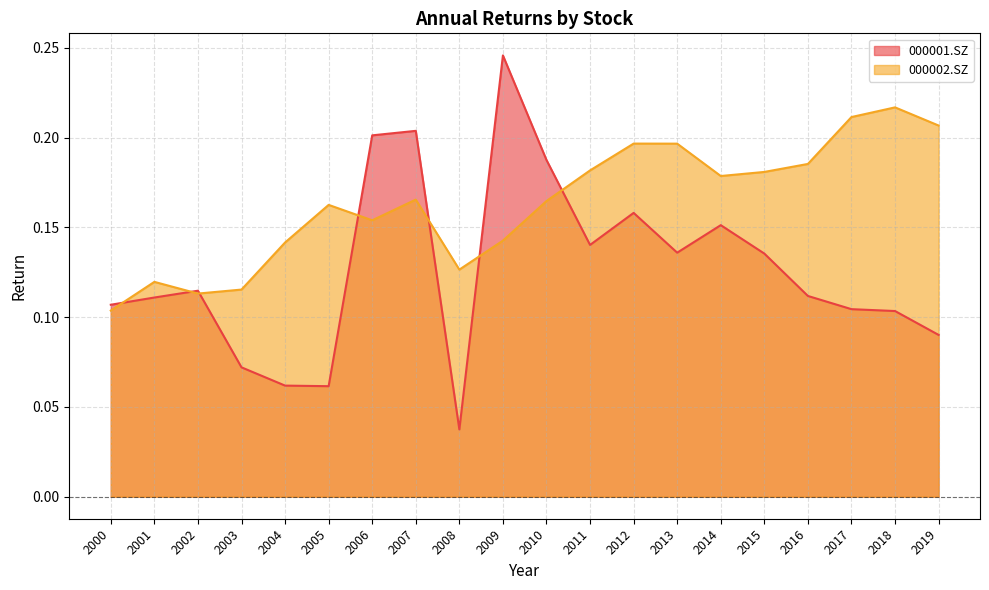

The 000001.SZ series shows 0.0 at 2018. True or false?

False